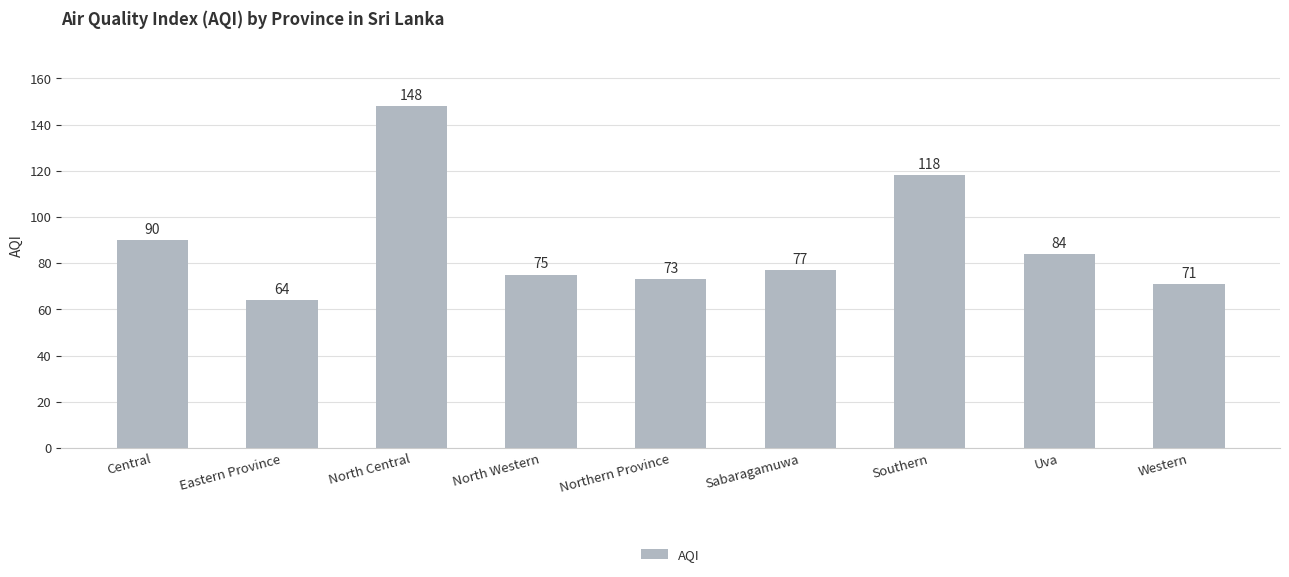

How many data points are less than 77?

4